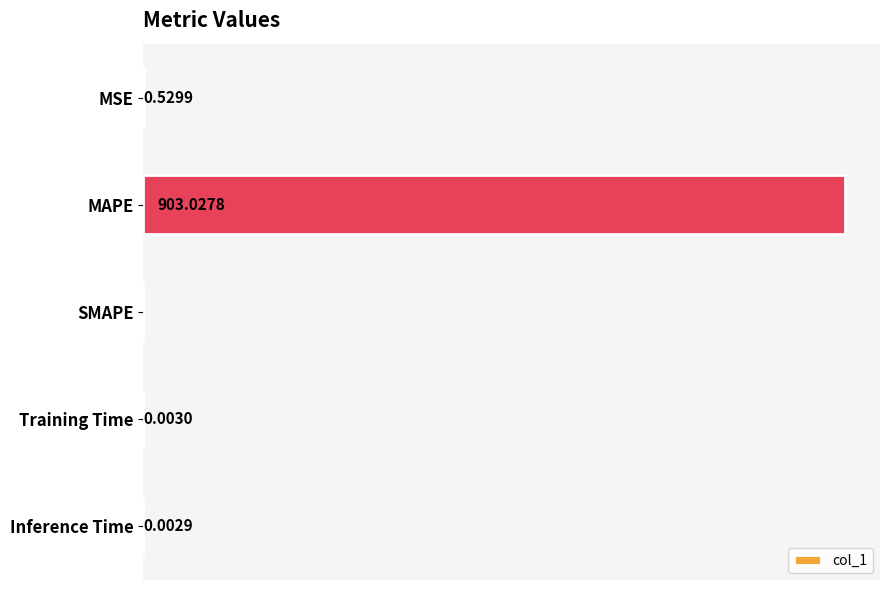

At which label is the value closest to 451?

MSE